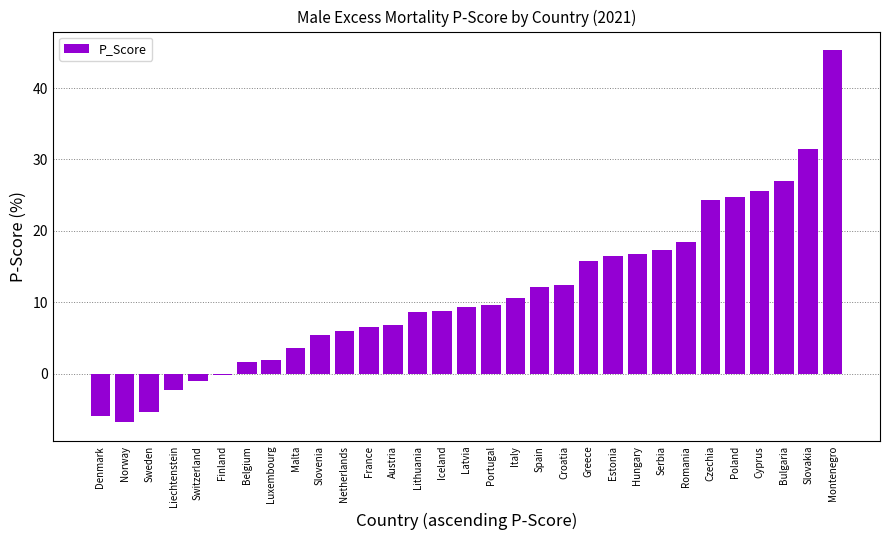

What is the sum of all values?

345.6